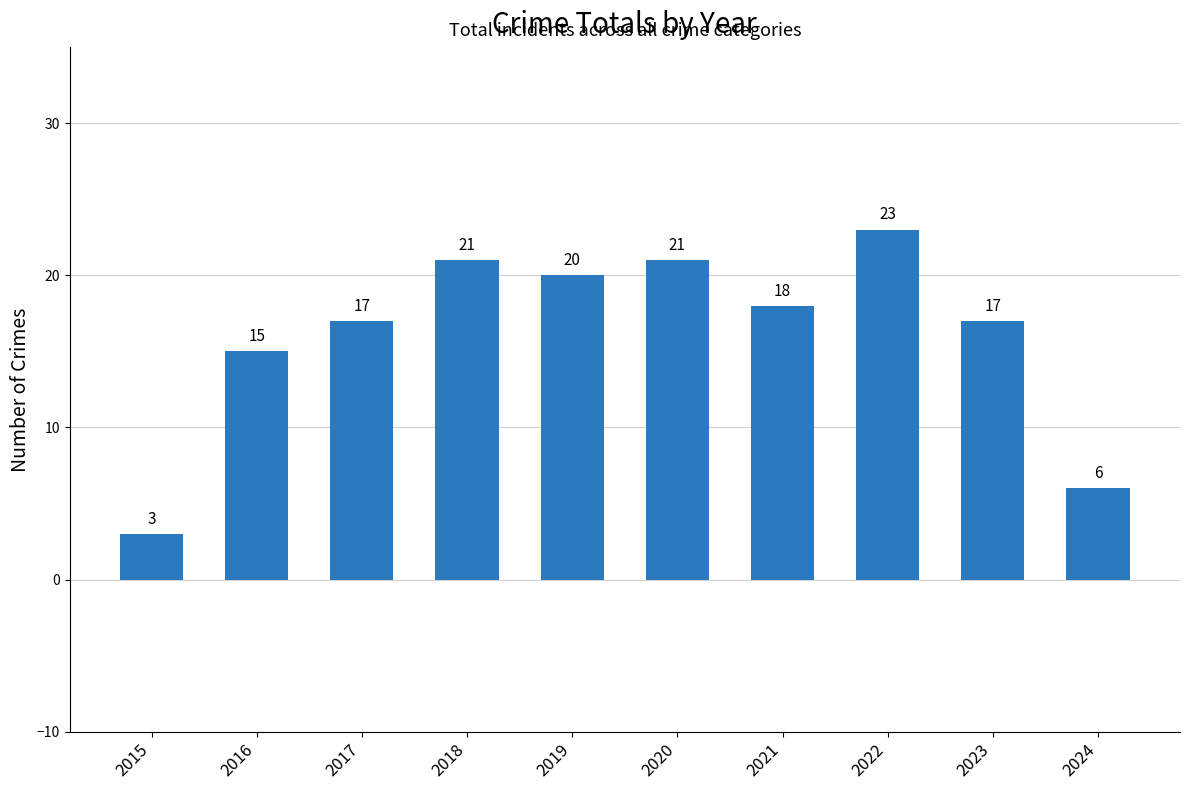

What is the ratio of the value at 2021 to the value at 2018?

0.9